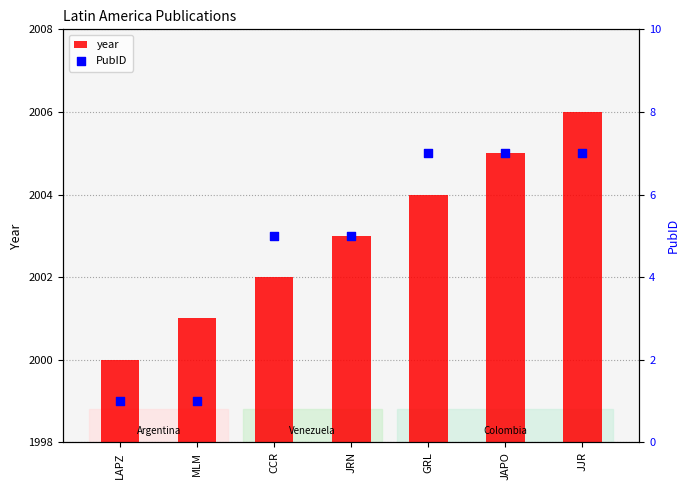

At how many categories does at least one series exceed 1950?

7